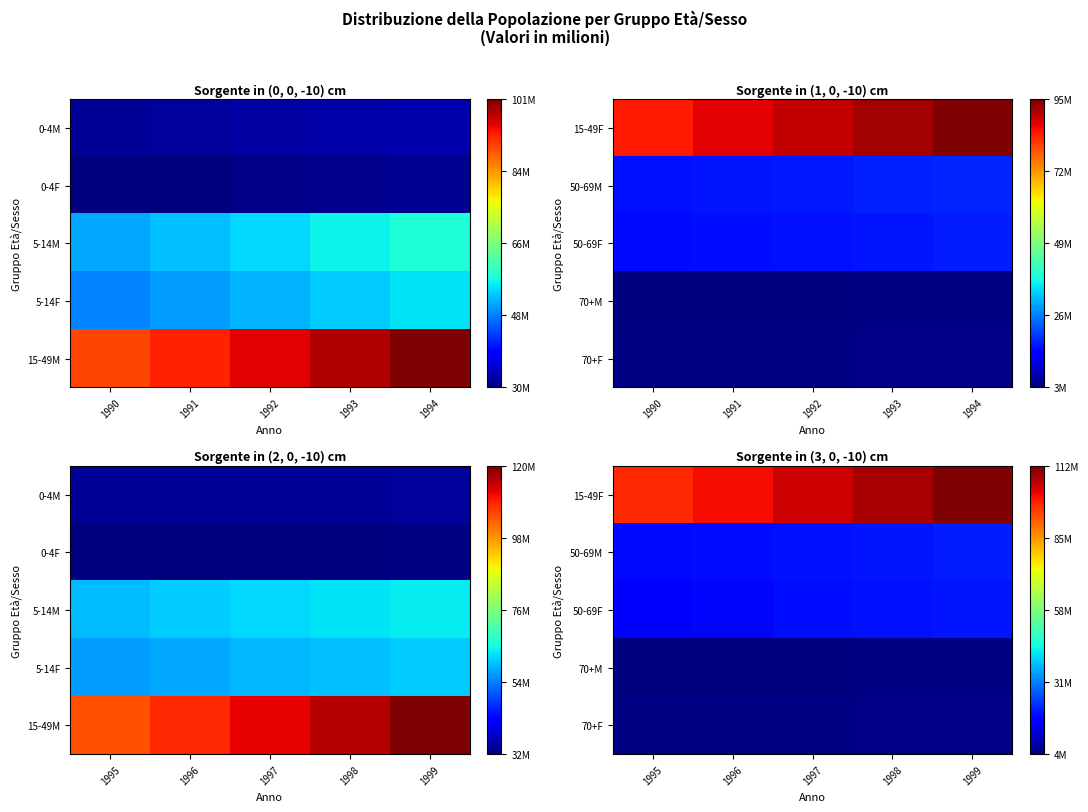

What is the difference between the 50-69M values at 1996 and 1998?

1052955.5